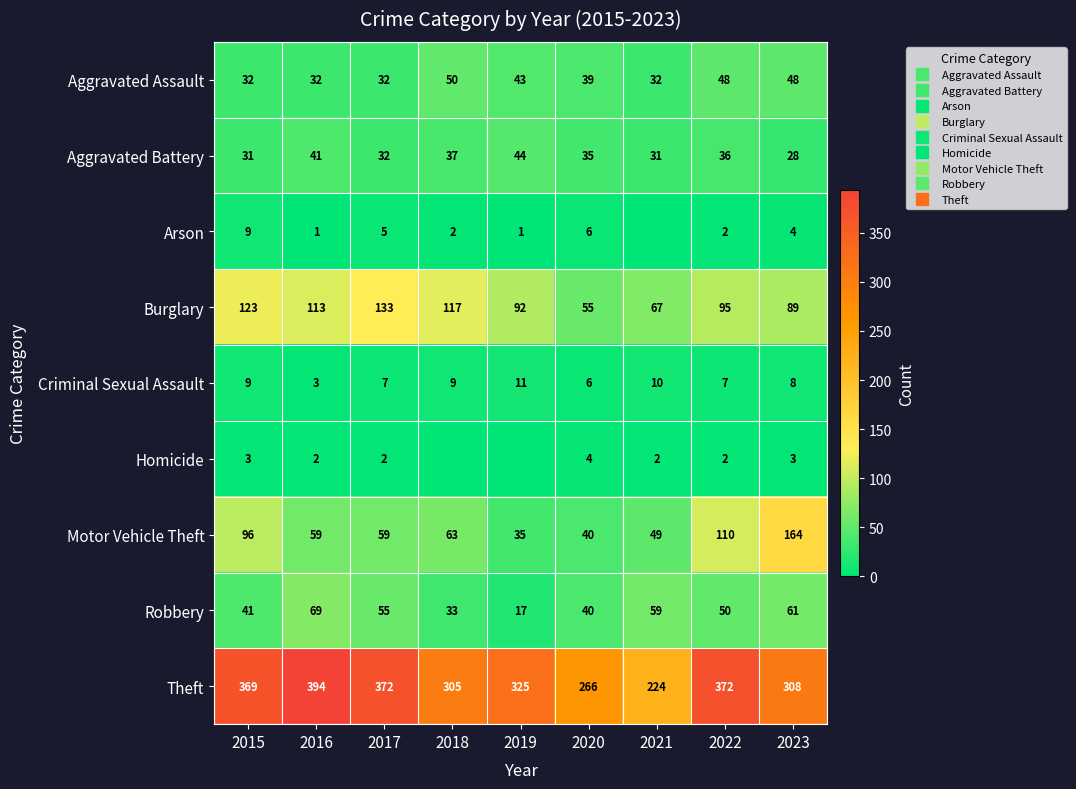

Is it true that Aggravated Battery equals 12 at 2020?

False